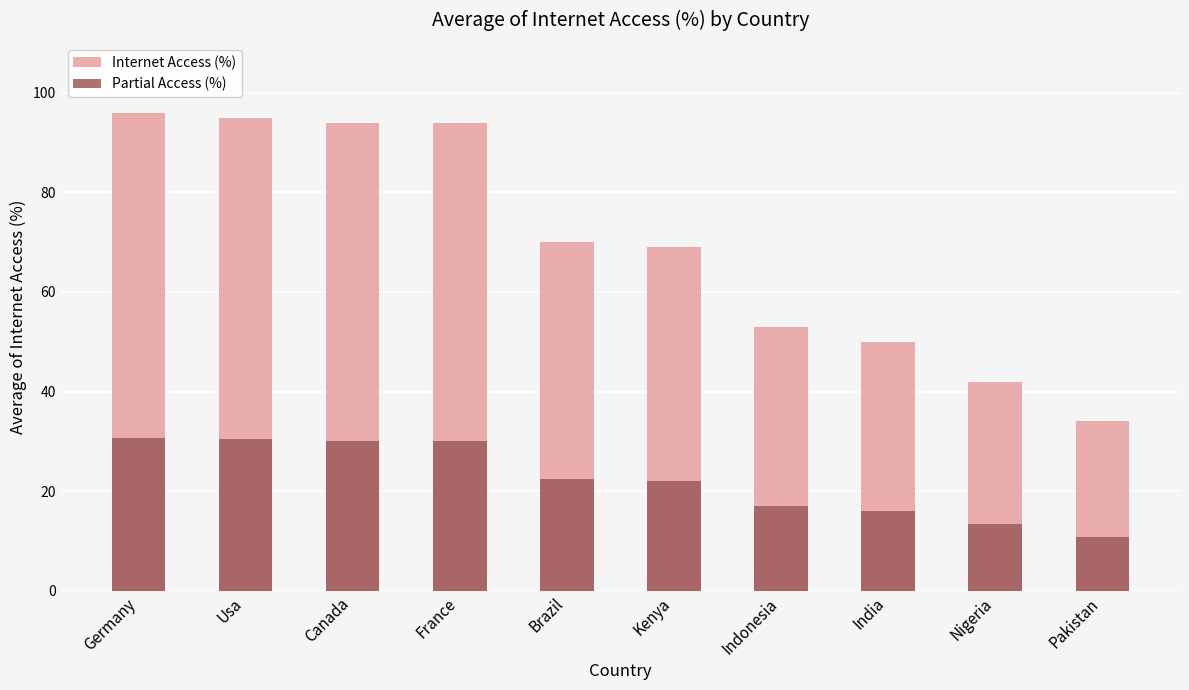

Does the chart contain stacked bars?

No